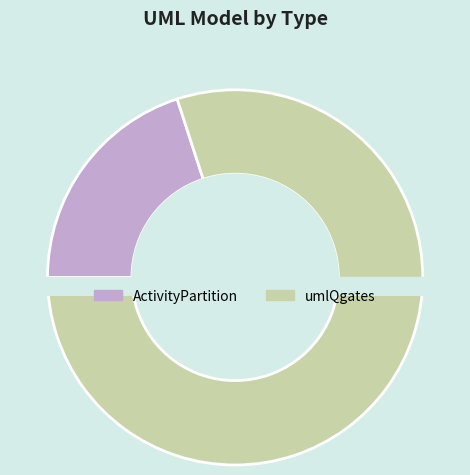

To the nearest percent, what percentage of the pie is umlQgates?

80%